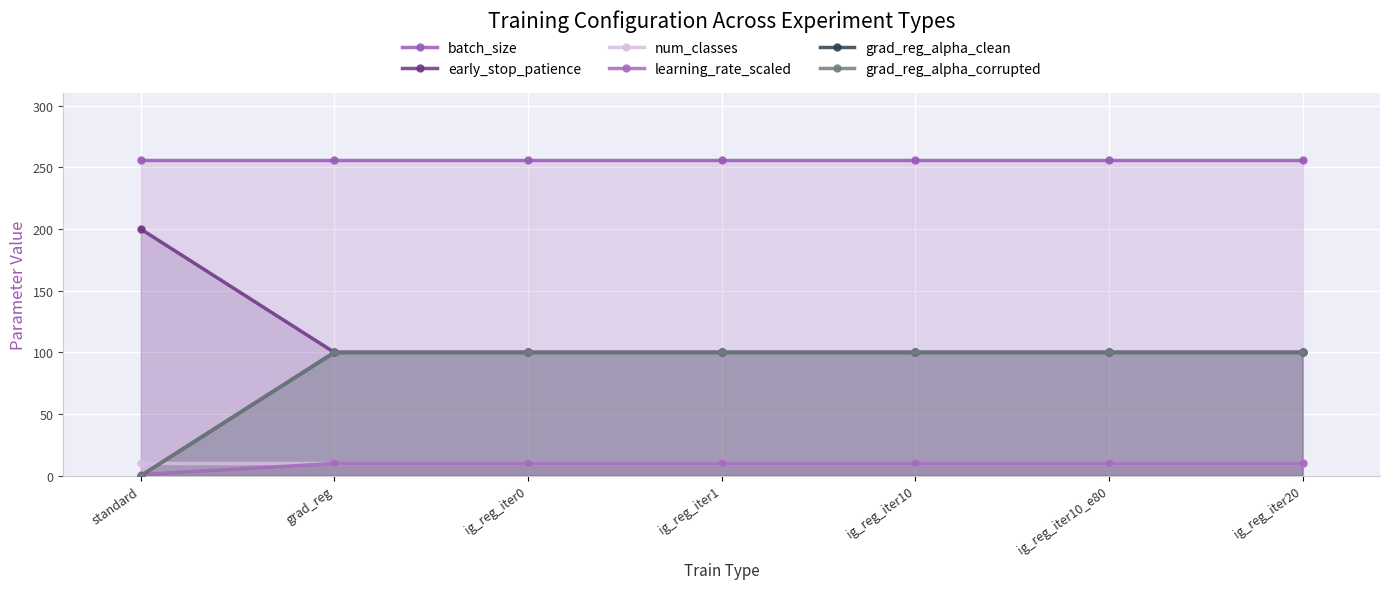

Reading left to right, list all the values displayed in this chart.

batch_size: standard=256	grad_reg=256	ig_reg_iter0=256	ig_reg_iter1=256	ig_reg_iter10=256	ig_reg_iter10_e80=256	ig_reg_iter20=256
early_stop_patience: standard=200	grad_reg=100	ig_reg_iter0=100	ig_reg_iter1=100	ig_reg_iter10=100	ig_reg_iter10_e80=100	ig_reg_iter20=100
num_classes: standard=10	grad_reg=10	ig_reg_iter0=10	ig_reg_iter1=10	ig_reg_iter10=10	ig_reg_iter10_e80=10	ig_reg_iter20=10
learning_rate_scaled: standard=1	grad_reg=10	ig_reg_iter0=10	ig_reg_iter1=10	ig_reg_iter10=10	ig_reg_iter10_e80=10	ig_reg_iter20=10
grad_reg_alpha_clean: standard=0	grad_reg=100	ig_reg_iter0=100	ig_reg_iter1=100	ig_reg_iter10=100	ig_reg_iter10_e80=100	ig_reg_iter20=100
grad_reg_alpha_corrupted: standard=0	grad_reg=100	ig_reg_iter0=100	ig_reg_iter1=100	ig_reg_iter10=100	ig_reg_iter10_e80=100	ig_reg_iter20=100